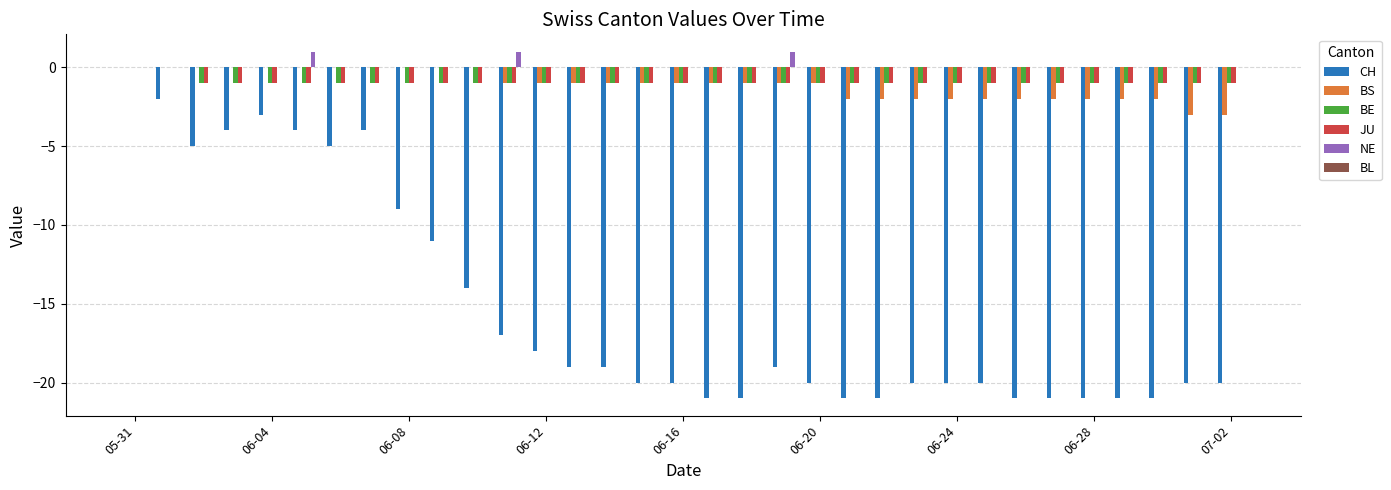

What is the sum of all NE values?

3